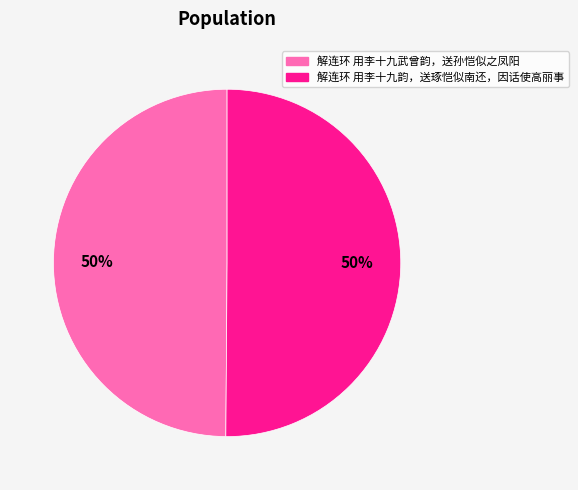

Is the sum of 解连环 用李十九武曾韵，送孙恺似之凤阳 and 解连环 用李十九韵，送琢恺似南还，因话使高丽事 greater than half?

Yes